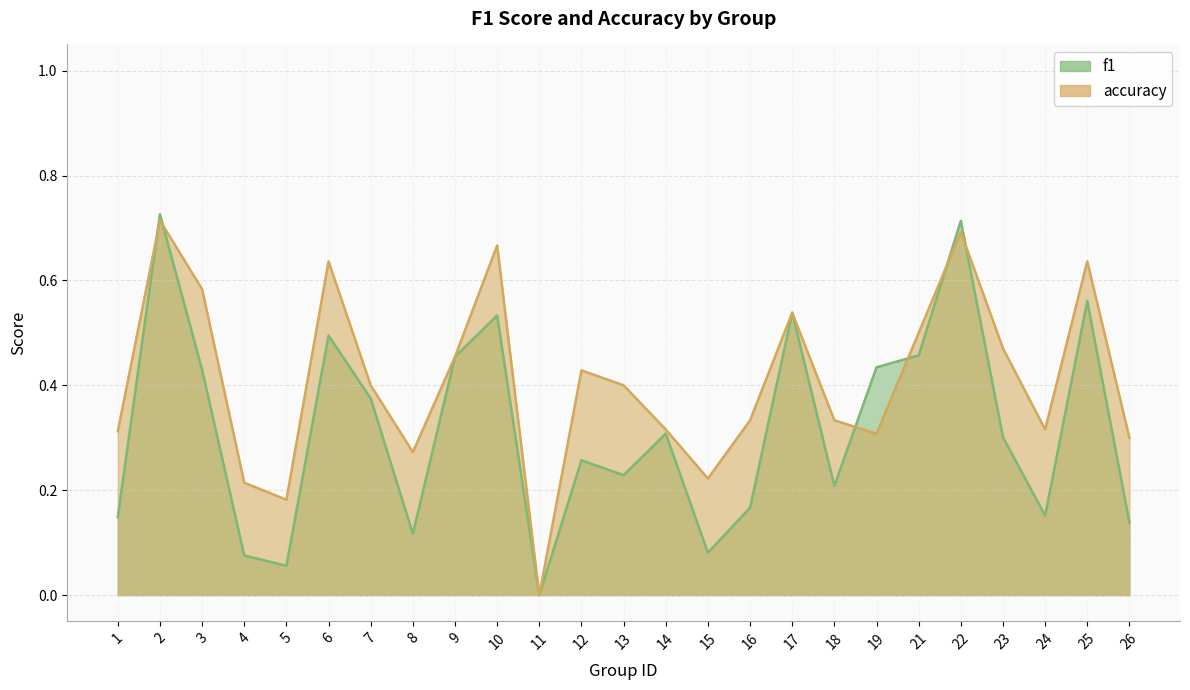

Between 1 and 13, which series saw the biggest shift?

accuracy